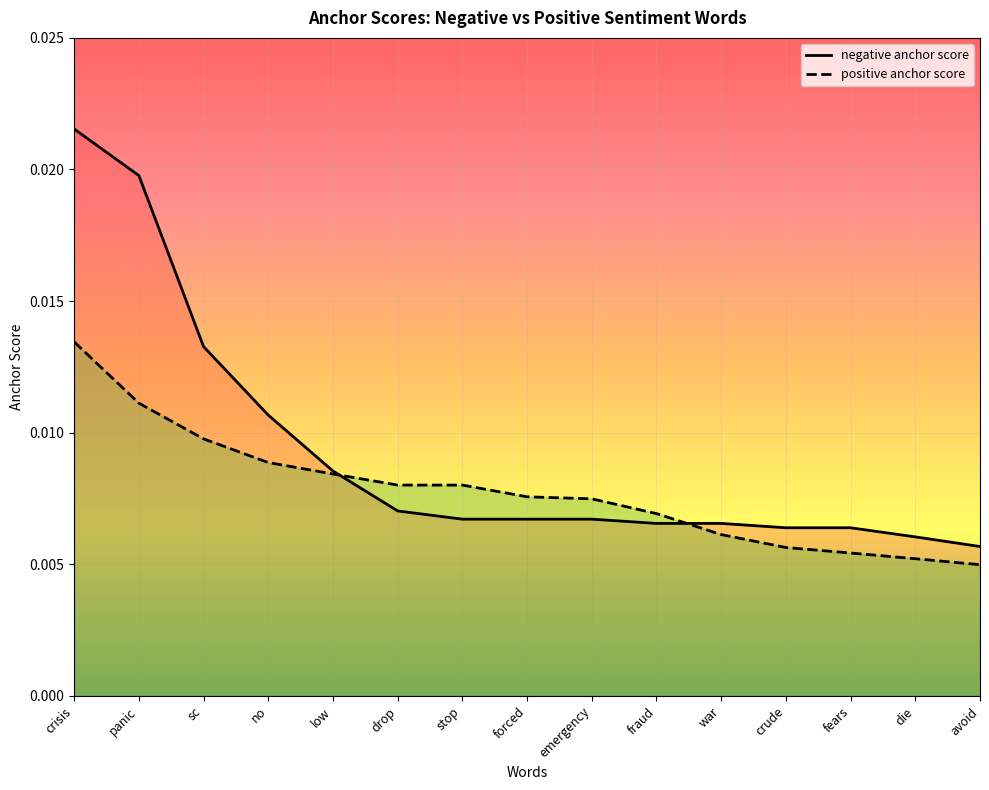

The positive anchor score series shows 0.0 at war. True or false?

True